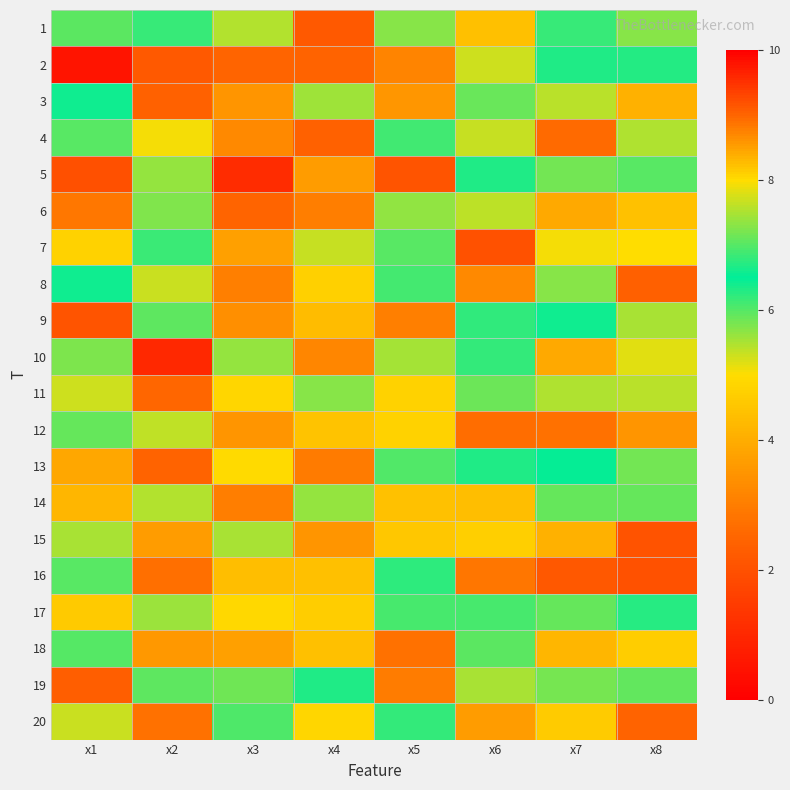

What is the spread (max minus min) of values at x1?

7.7